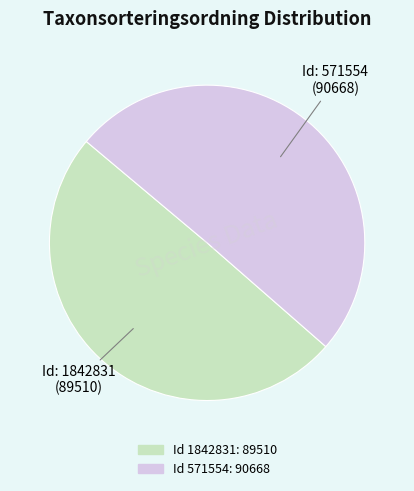

Count the number of slices in the pie.

2